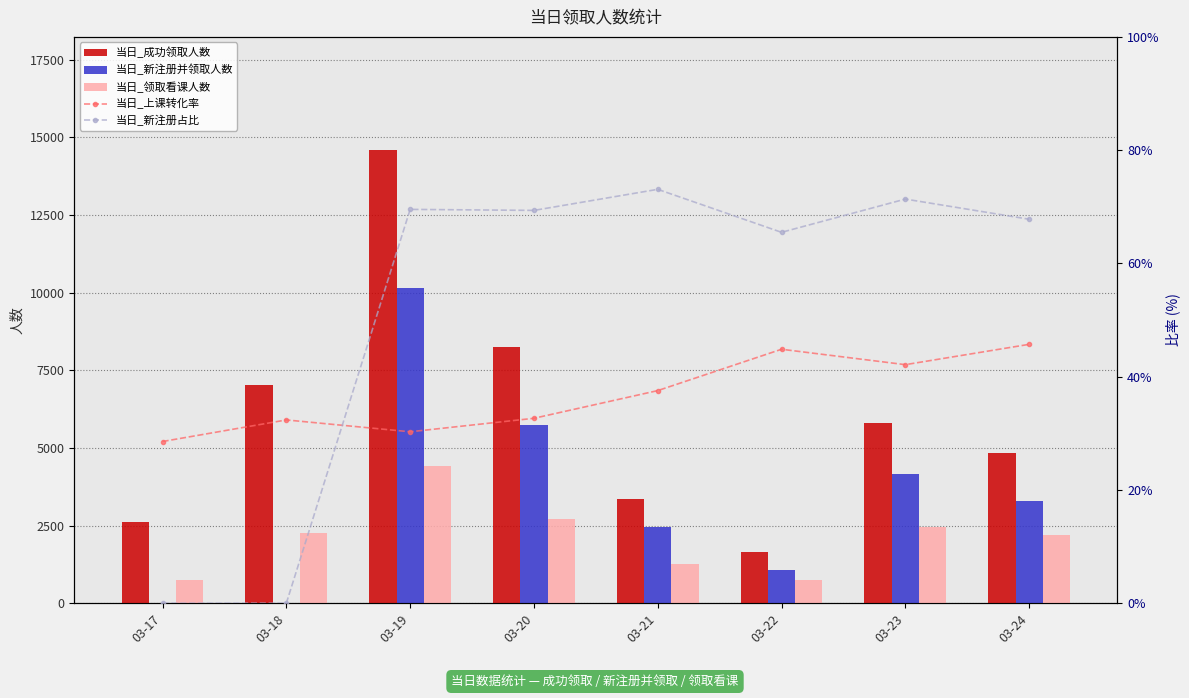

At which label is 当日_上课转化率 closest to 37?

03-21